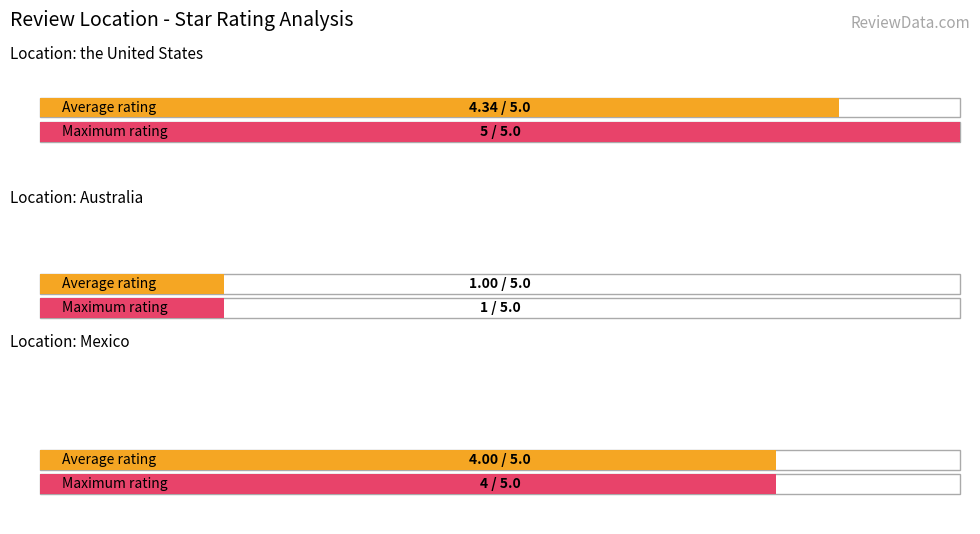

What is the value of the 2nd bar from the left?

1.0